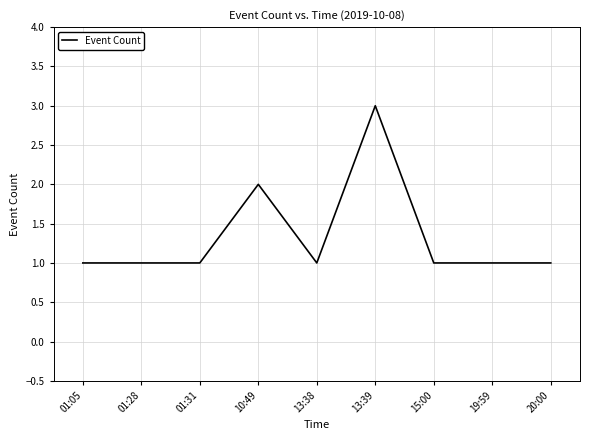

What is the ratio of the value at 13:39 to the value at 20:00?

3.0